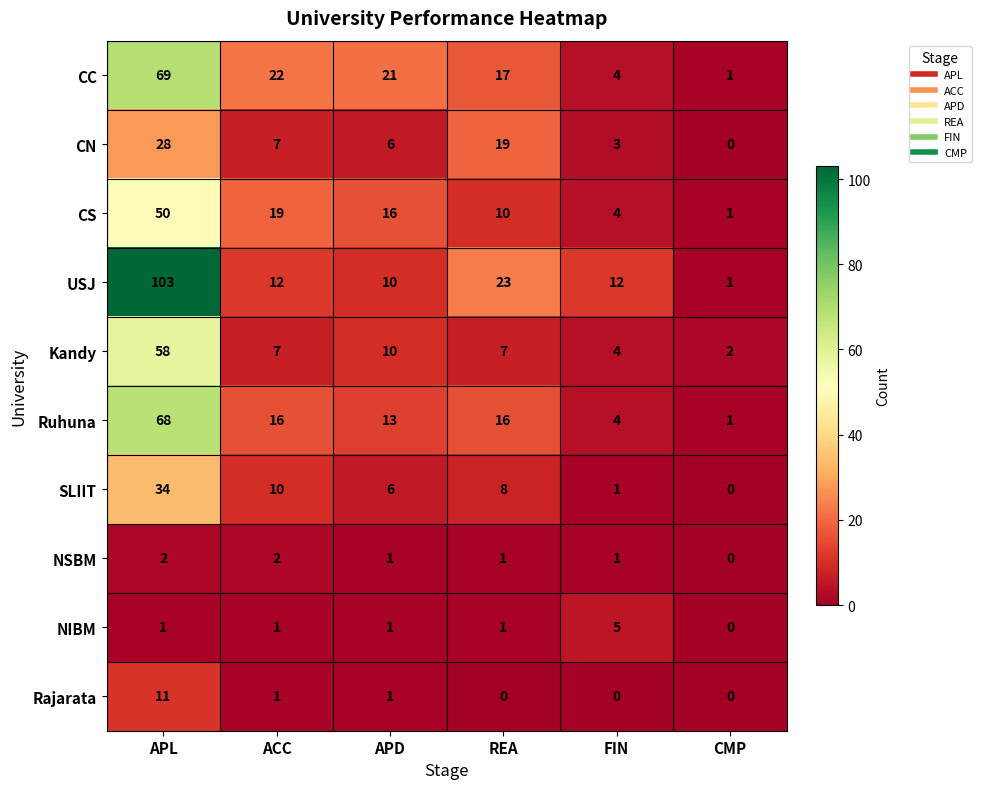

What is the difference between the SLIIT values at REA and CMP?

8